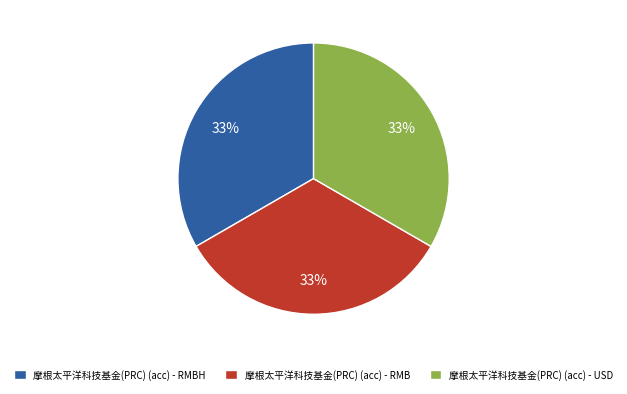

Does any single category account for the majority?

No